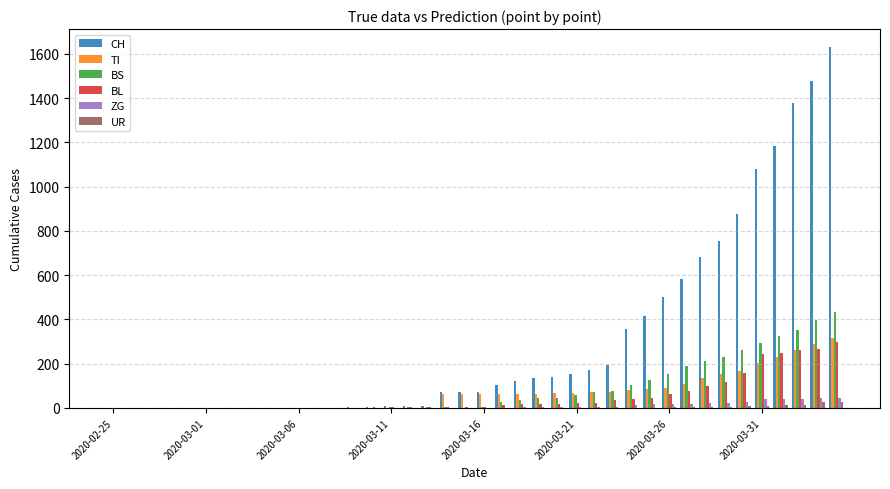

What is the greatest value displayed?

1630